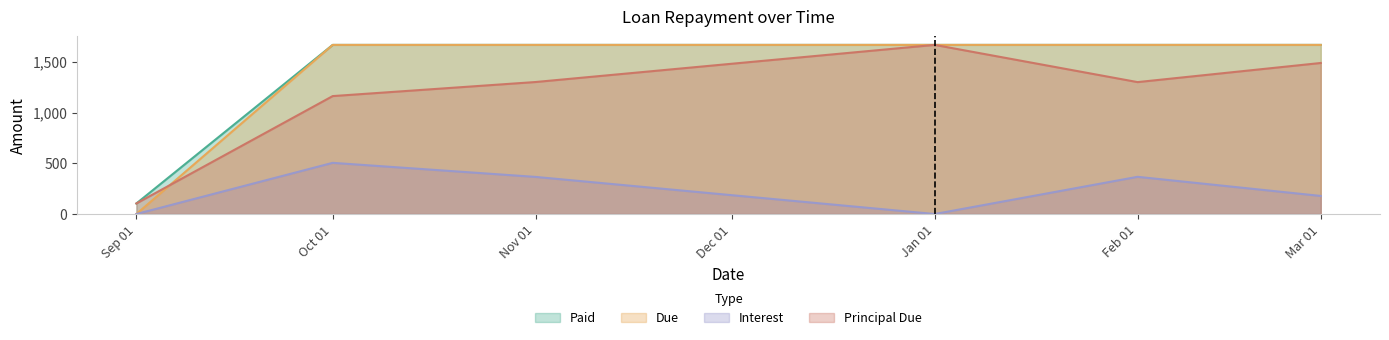

True or false: Principal Due and Interest intersect in this chart.

False